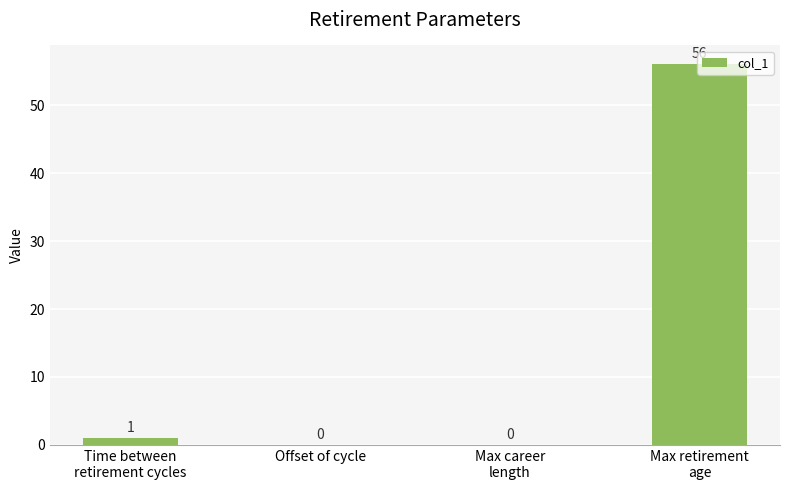

The chart shows a value of 56 at Max retirement
age. True or false?

True